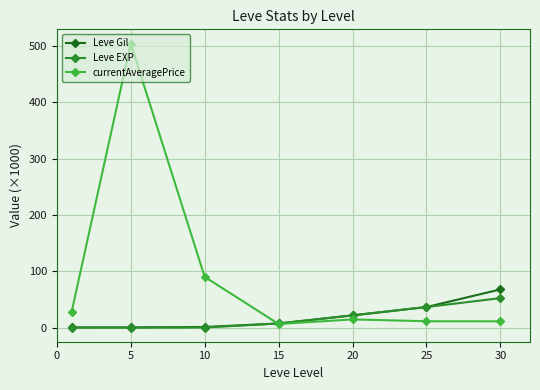

How many data points in Leve EXP are above 7?

4